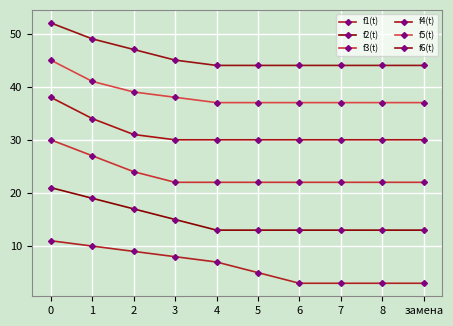

What is the difference between the highest and lowest values at 2?

38